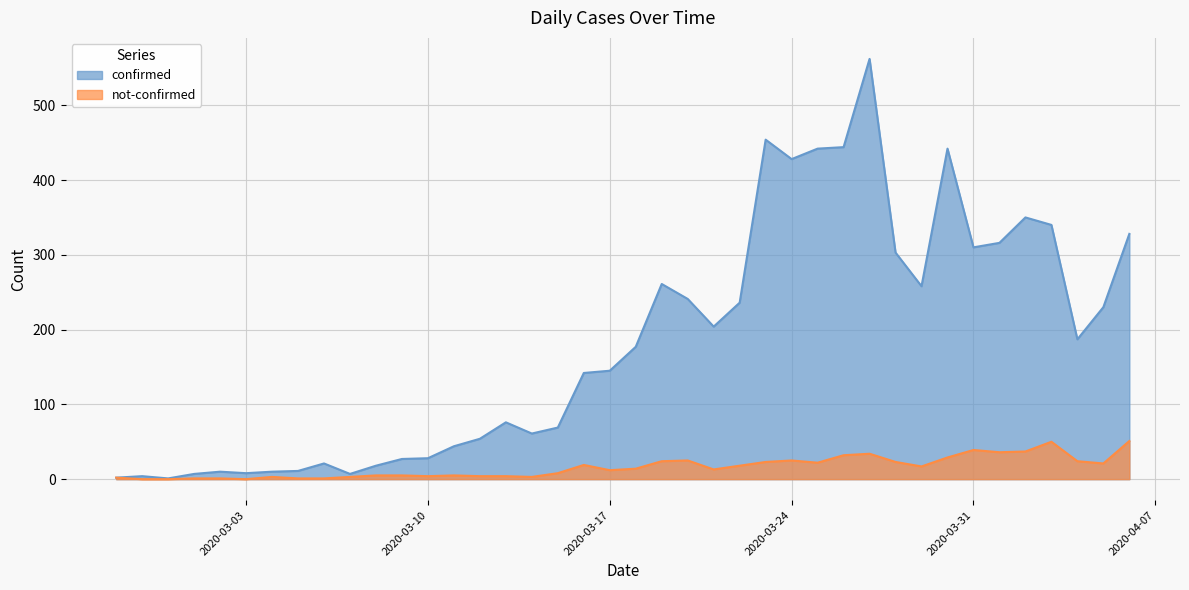

What are all the series names shown in the legend?

confirmed, not-confirmed